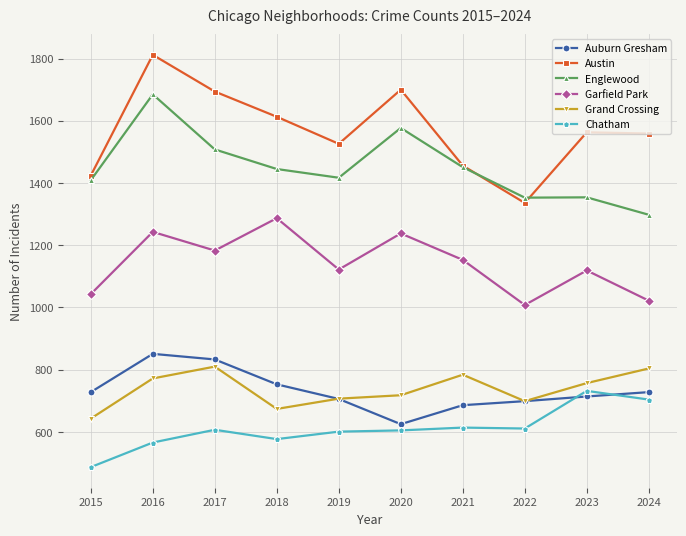

What is the total value across all series at 2017?

6635